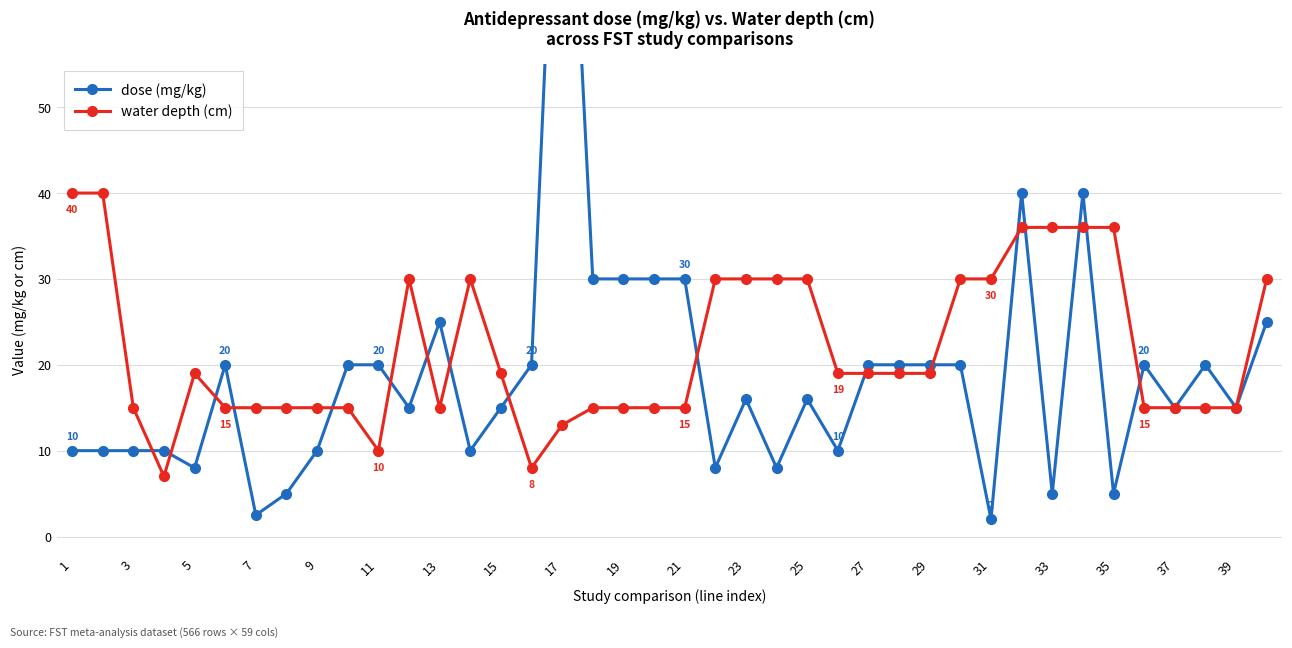

True or false: water depth (cm) has a value of 5.7 at 37.

False